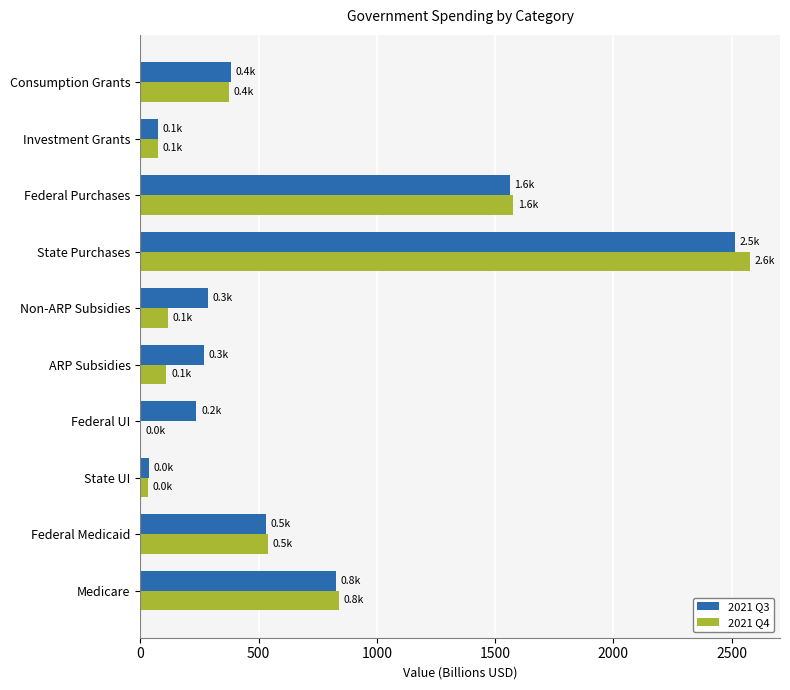

What is the highest value of the 2021 Q3 series?

2514.9